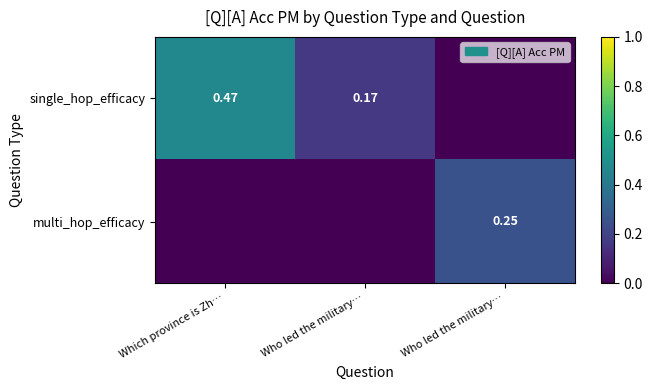

What is the sum of all single_hop_efficacy values?

0.6